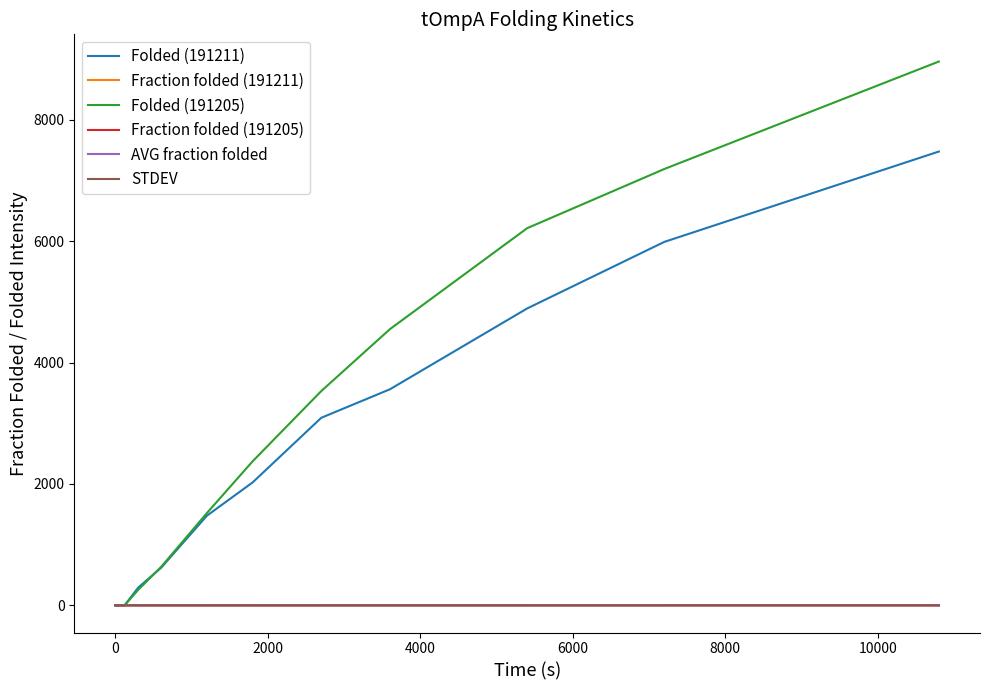

Which series has the largest range (max minus min)?

Folded (191205)